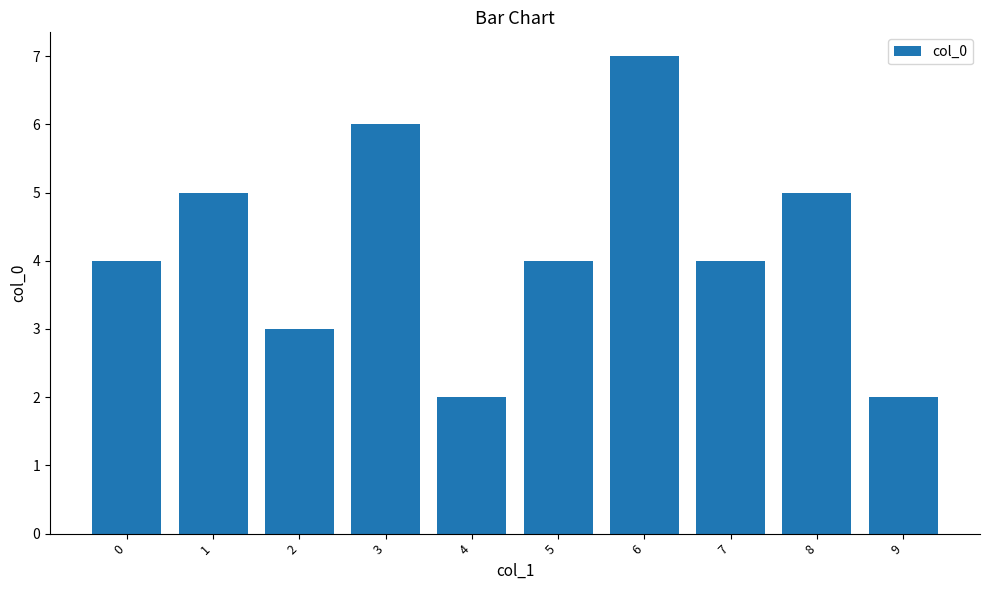

Which label corresponds to the largest value in the chart?

6